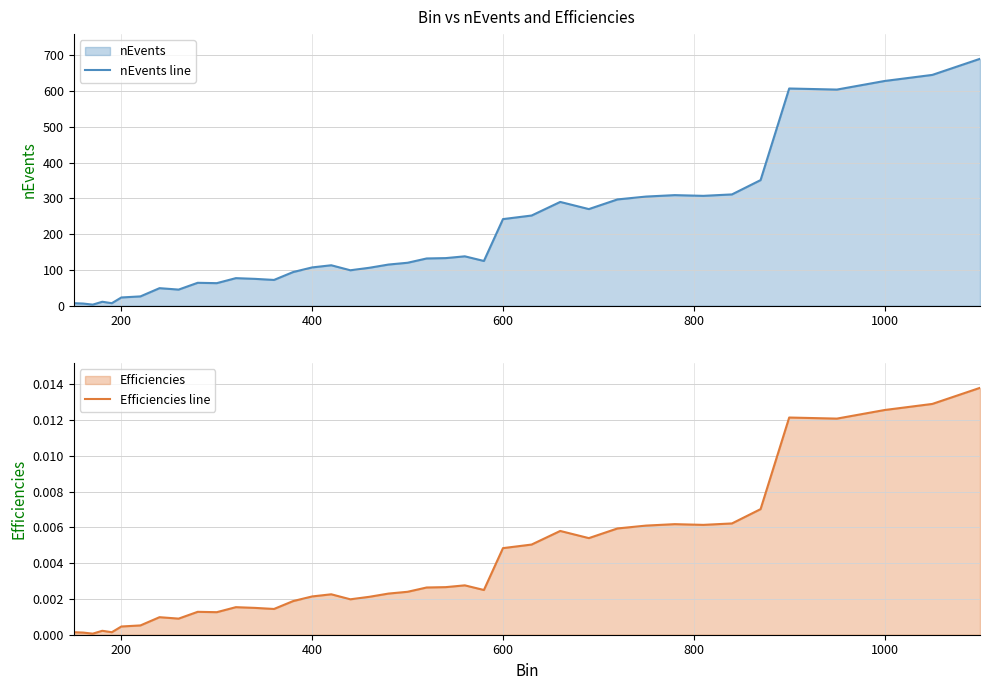

The value of nEvents line at 200 is 23. True or false?

True